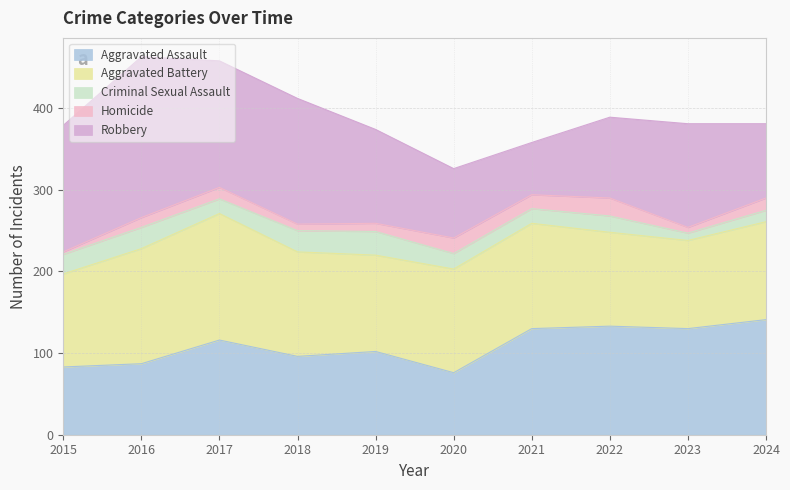

Where is the first local minimum for Homicide?

2018